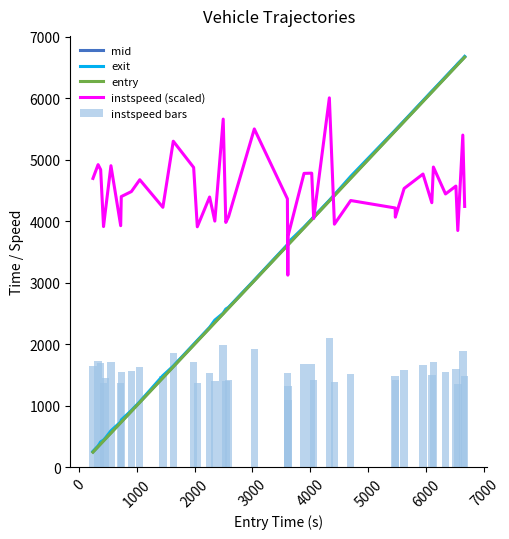

What is the highest value of the mid series?

6672.3